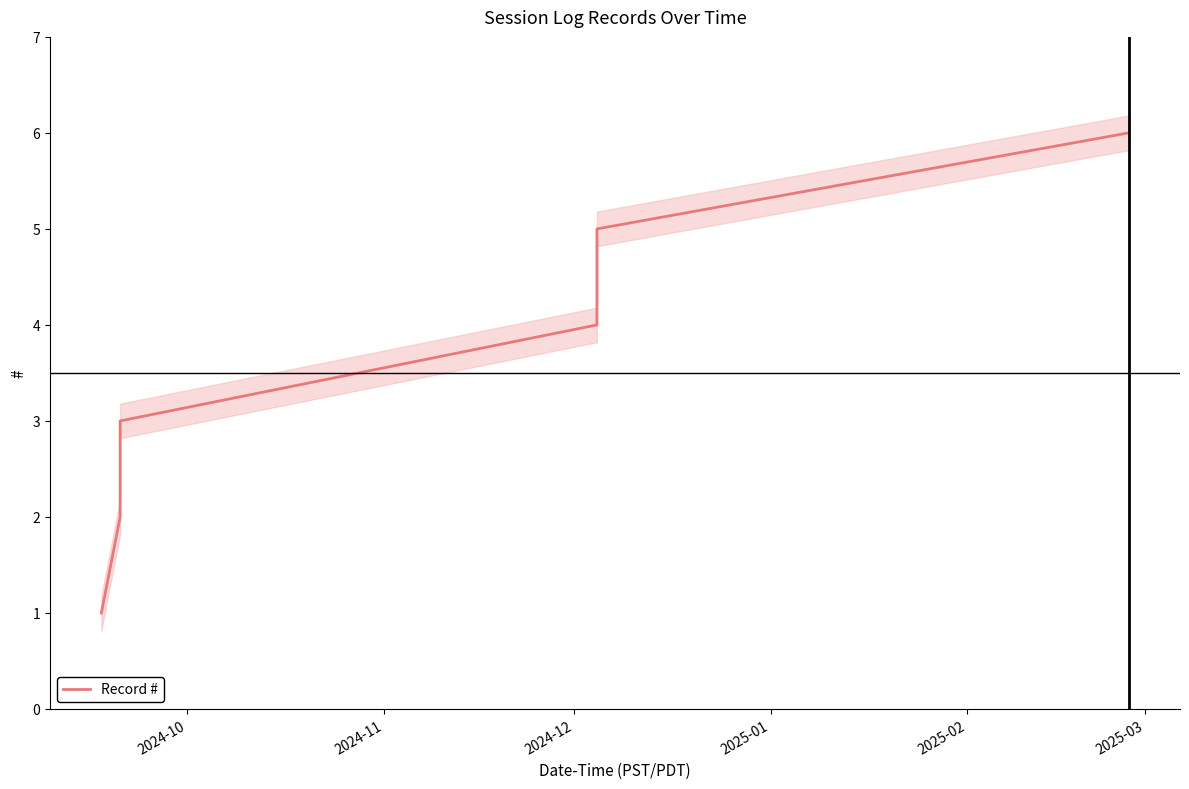

Reading left to right, extract all data points from this chart.

1	2	3	4	5	6